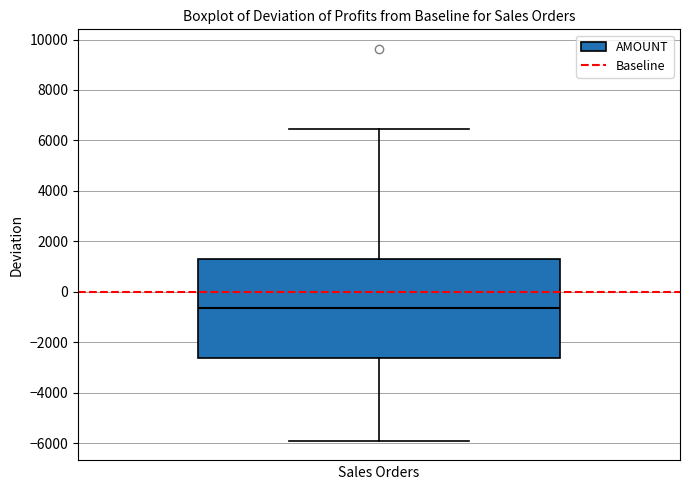

Read this box plot against the y-axis: the position of the median line, the range covered by the box, and the ends of both whiskers. The values are not printed on the chart, so give them approximately, as read against the axis.

median -600, box -2600 to 1400, whiskers -6000 to 6400